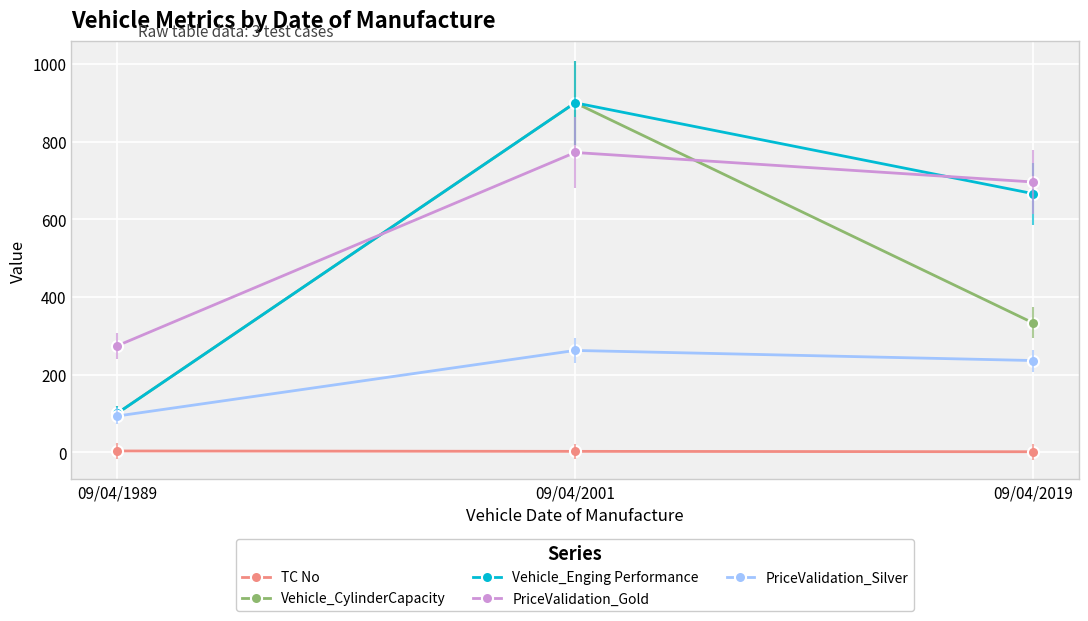

What is the difference between the highest and lowest values at 09/04/2001?

898